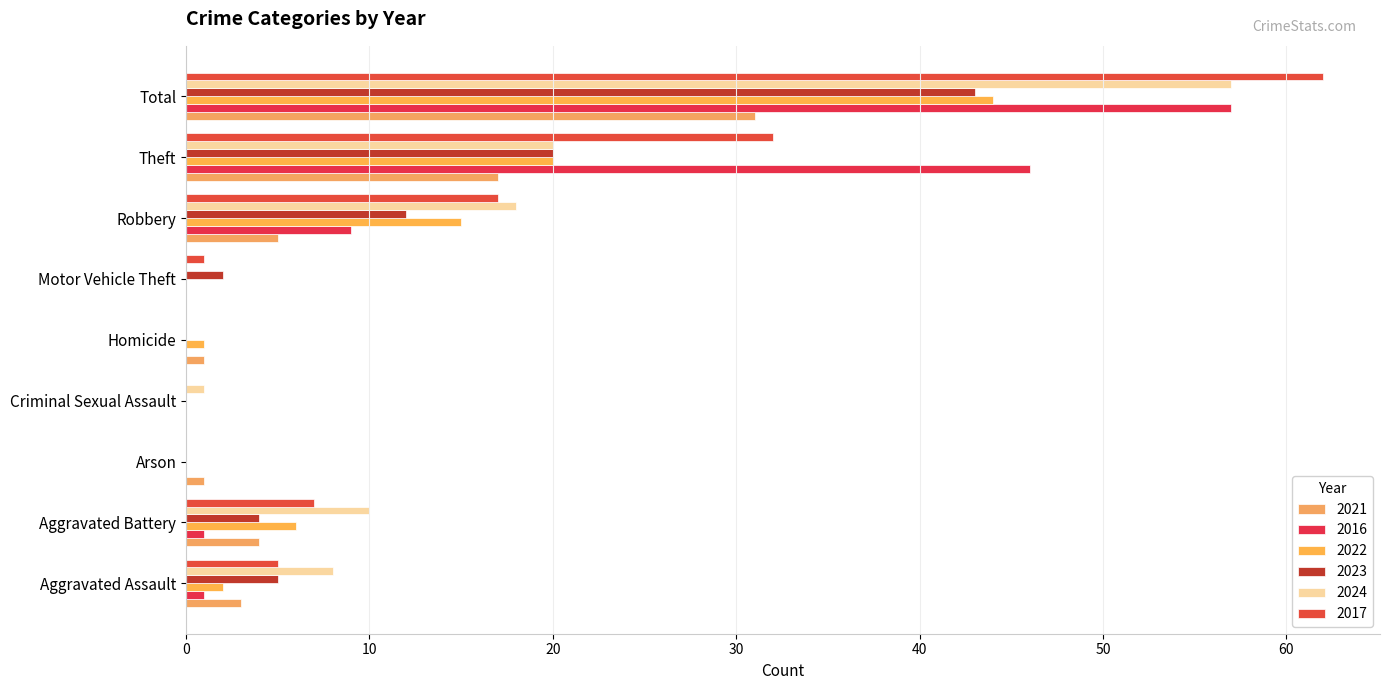

What is the greatest value displayed?

62